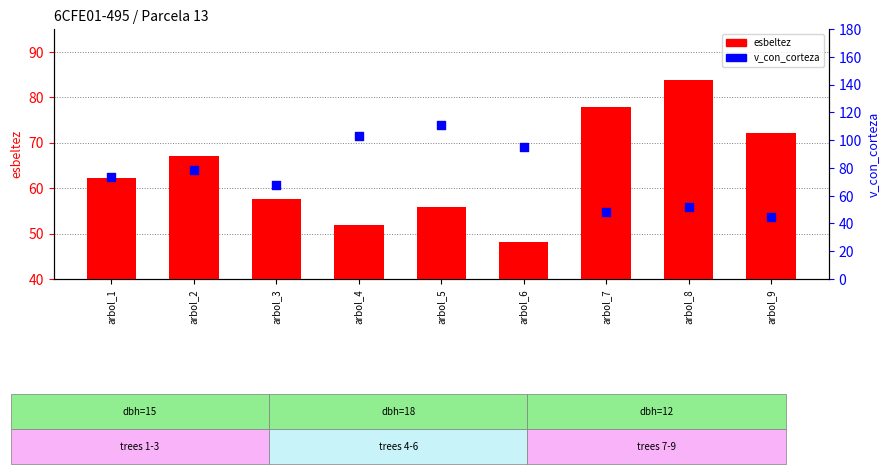

Which series reaches the minimum Y coordinate?

v_con_corteza